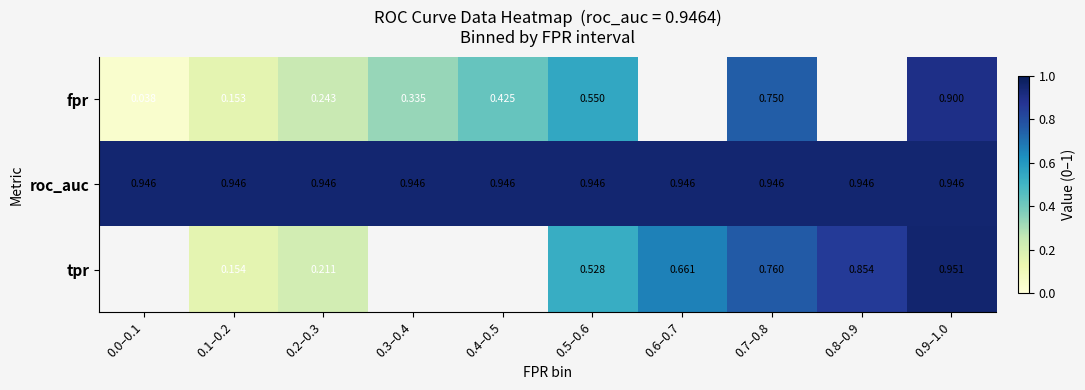

At which label does tpr first exceed 0?

0.1–0.2